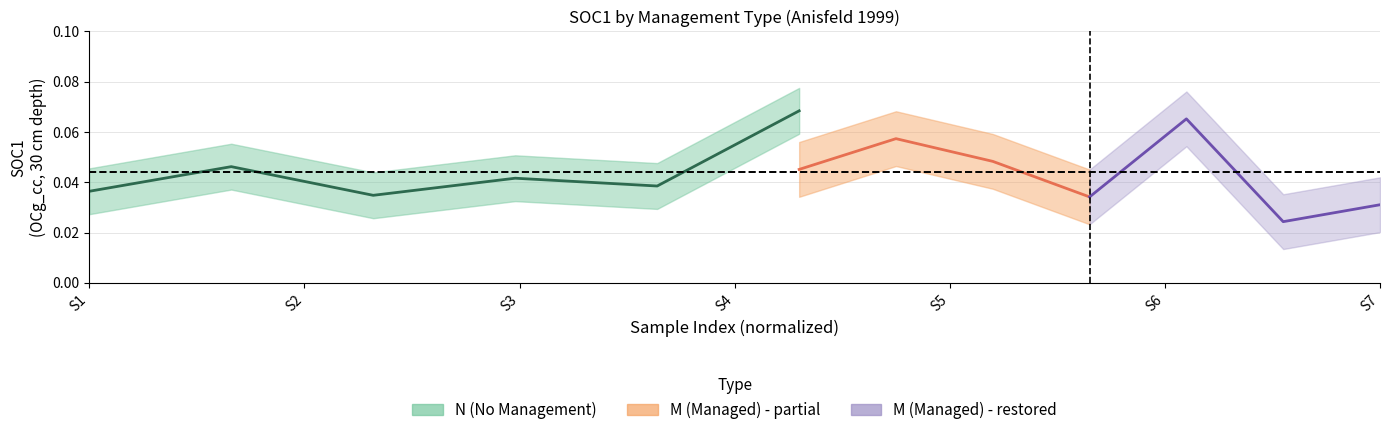

Between S2 and S1, which is larger?

S2